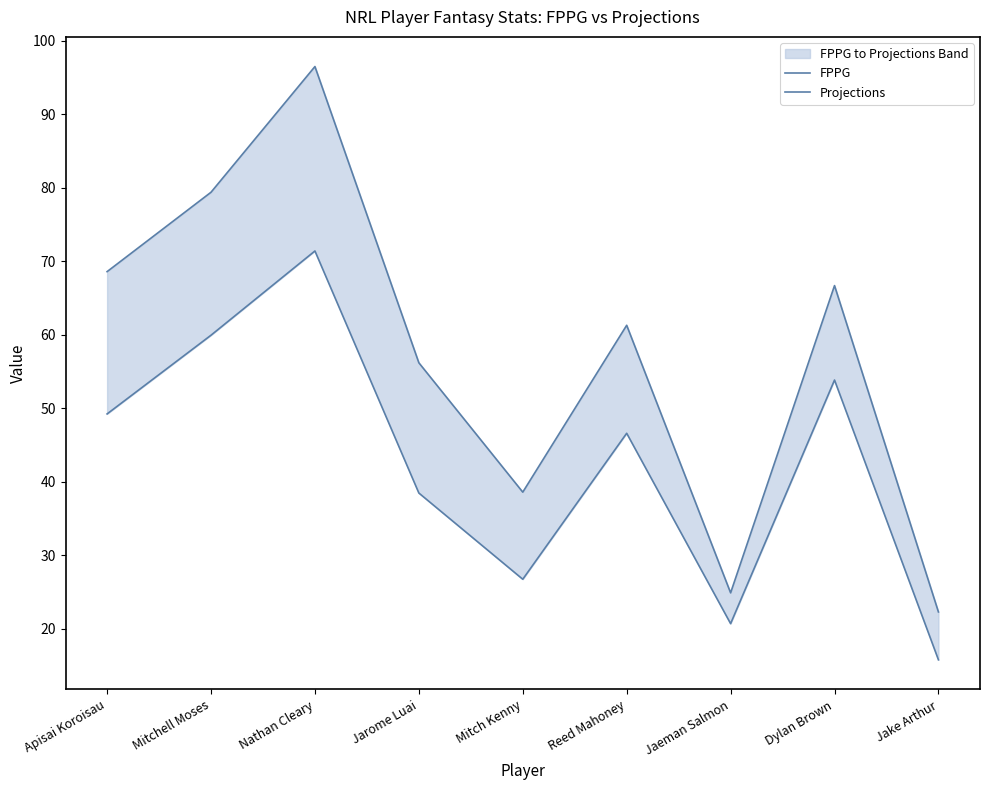

What is the difference between the Projections values at Dylan Brown and Jaeman Salmon?

41.8